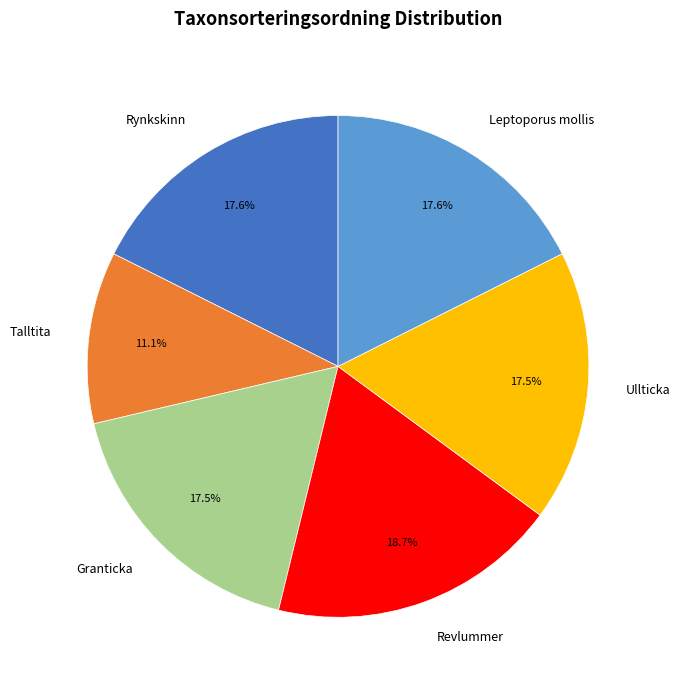

What is the ratio of the value at Leptoporus mollis to the value at Rynkskinn?

1.0